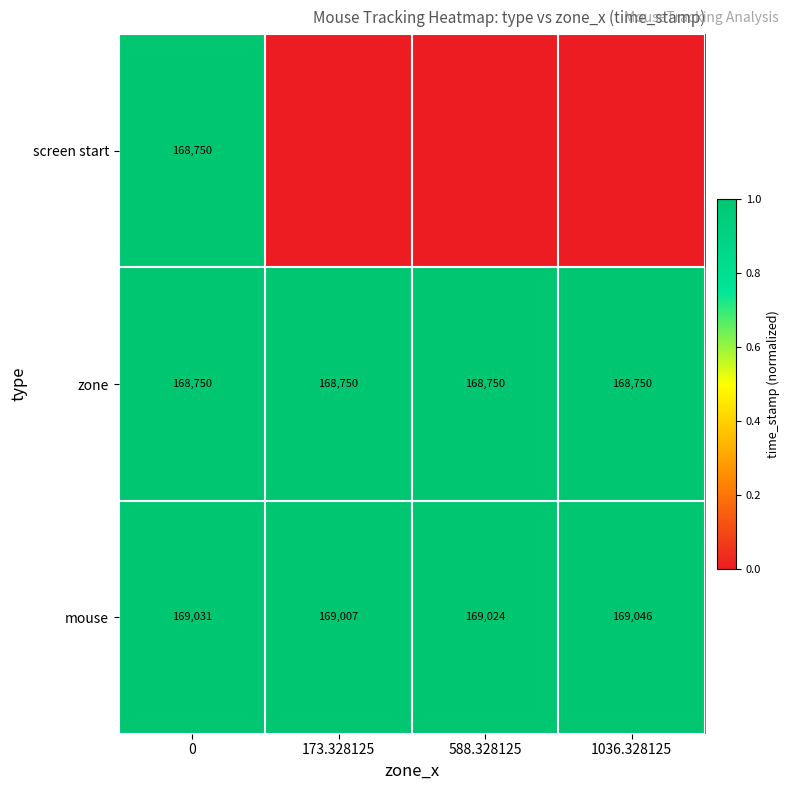

The value of zone at 1036.328125 is 245691. True or false?

False